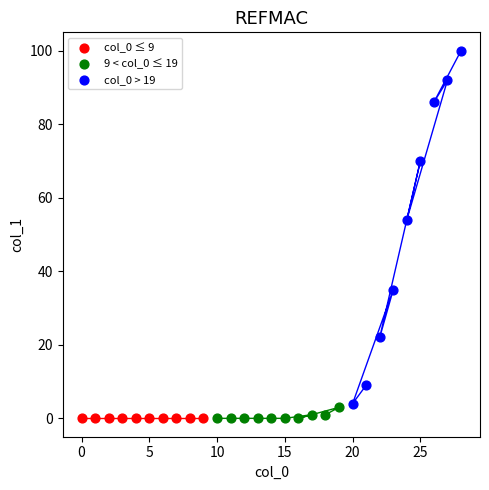

Which series reaches the maximum Y coordinate?

col_0 > 19